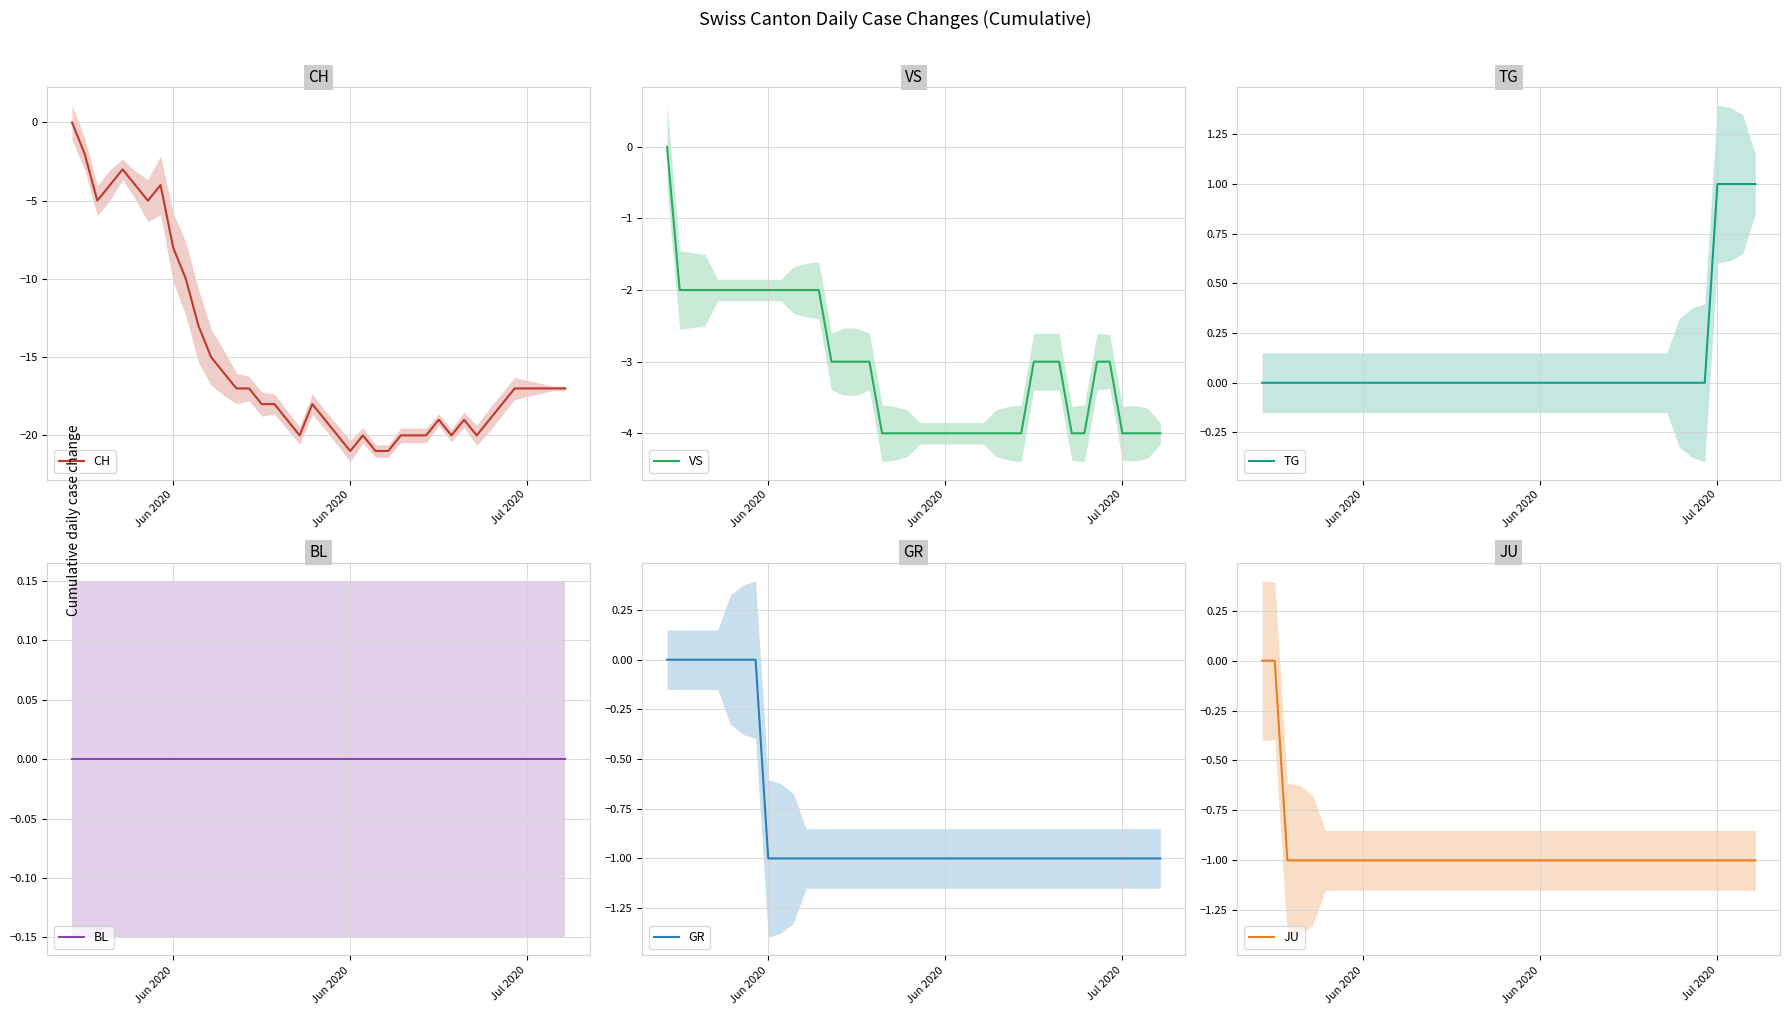

Is it true that VS equals -6 at 38?

False